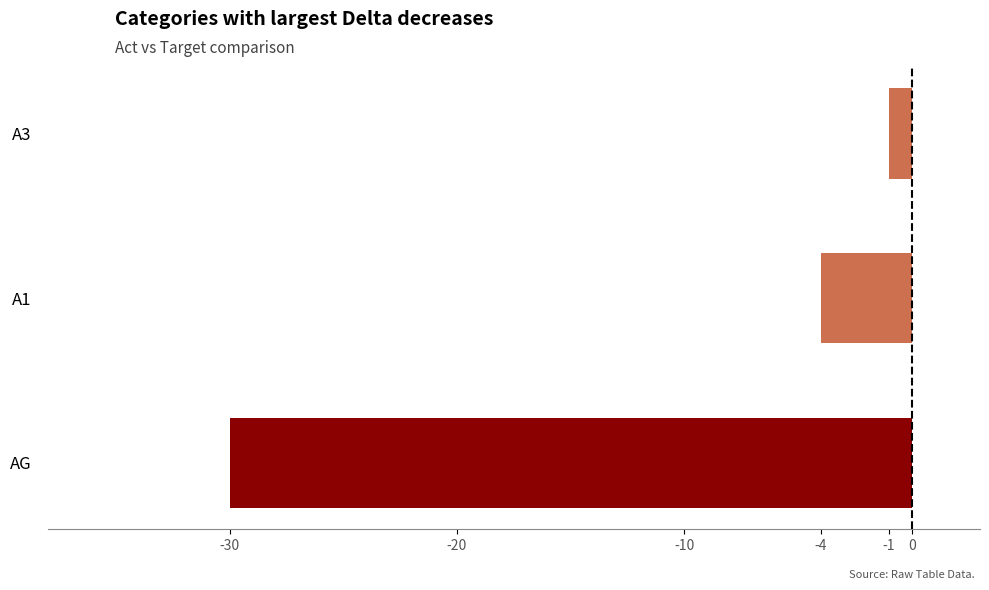

What is the change in value from AG to A1?

+26.0